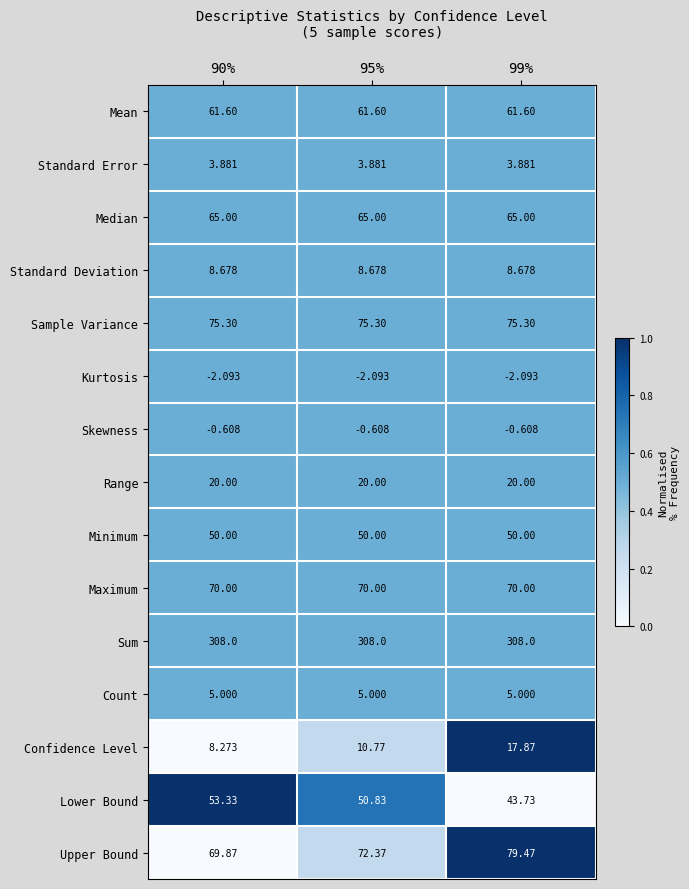

Rank the series at 99% from highest to lowest value.

Sum, Upper Bound, Sample Variance, Maximum, Median, Mean, Minimum, Lower Bound, Range, Confidence Level, Standard Deviation, Count, Standard Error, Skewness, Kurtosis